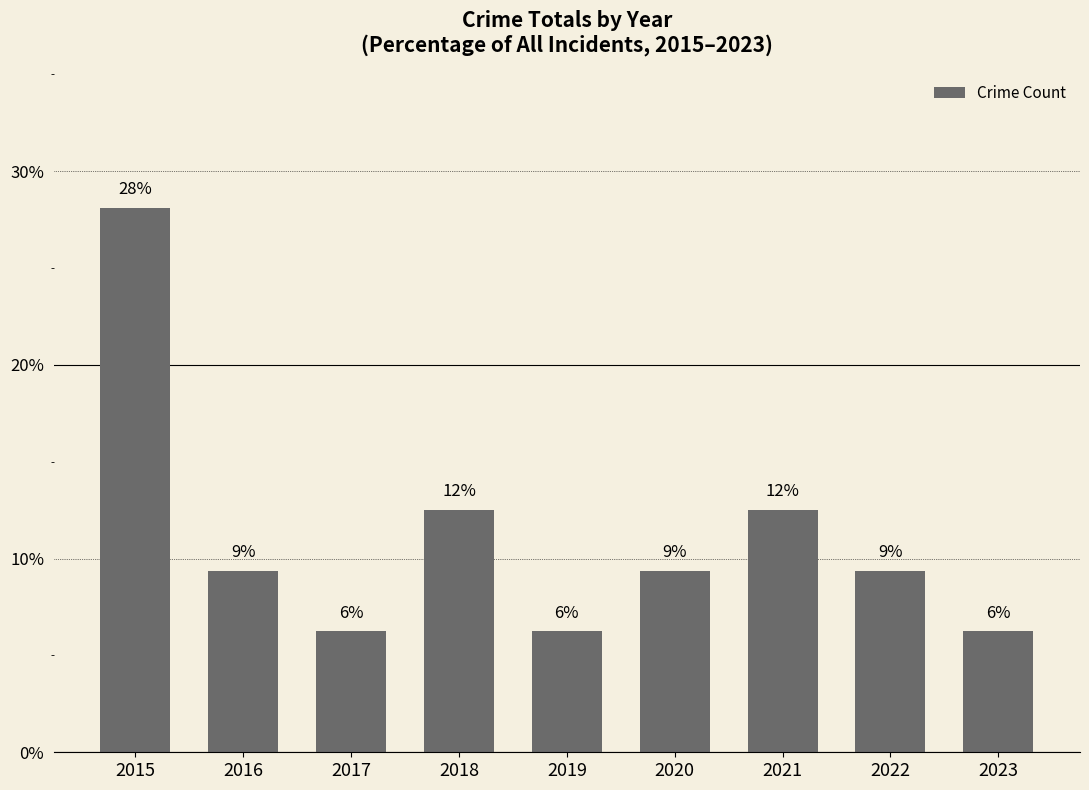

List the labels in order of value, smallest first.

2017, 2019, 2023, 2016, 2020, 2022, 2018, 2021, 2015